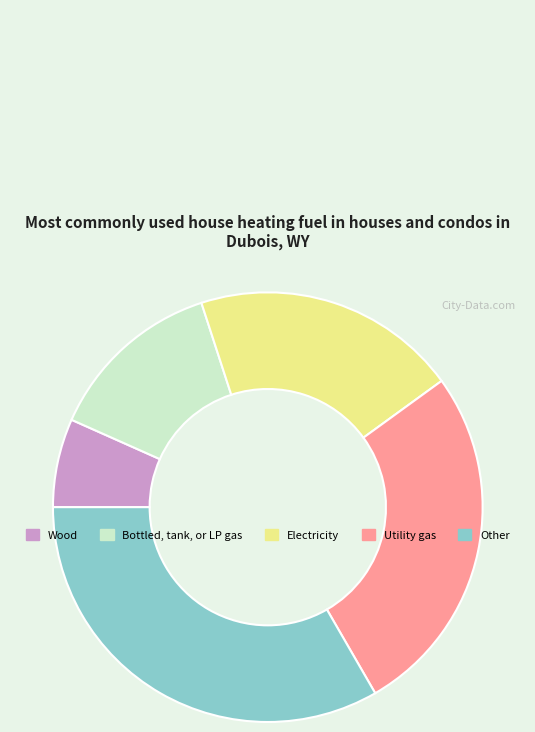

Does any single category account for the majority?

No